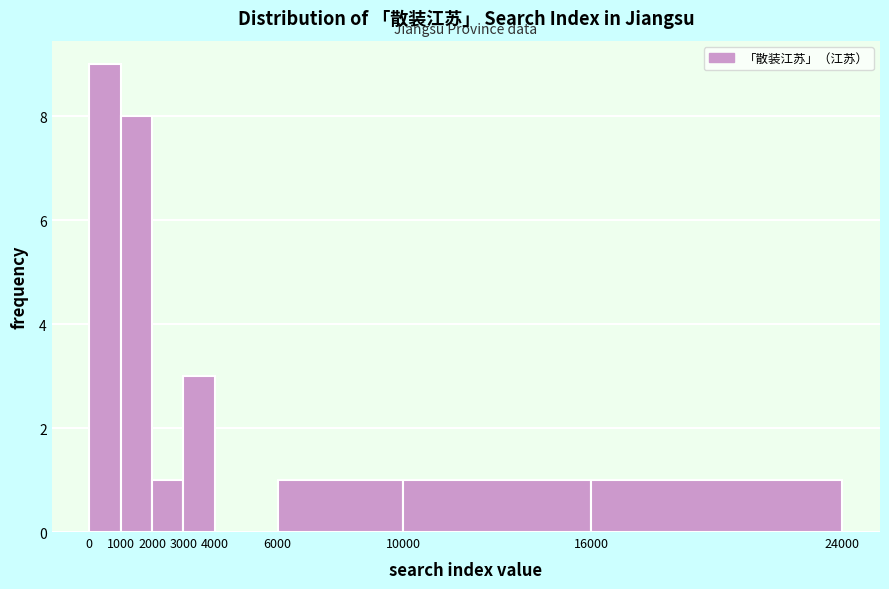

Which range on the x-axis has the tallest bar?

0 to 1000